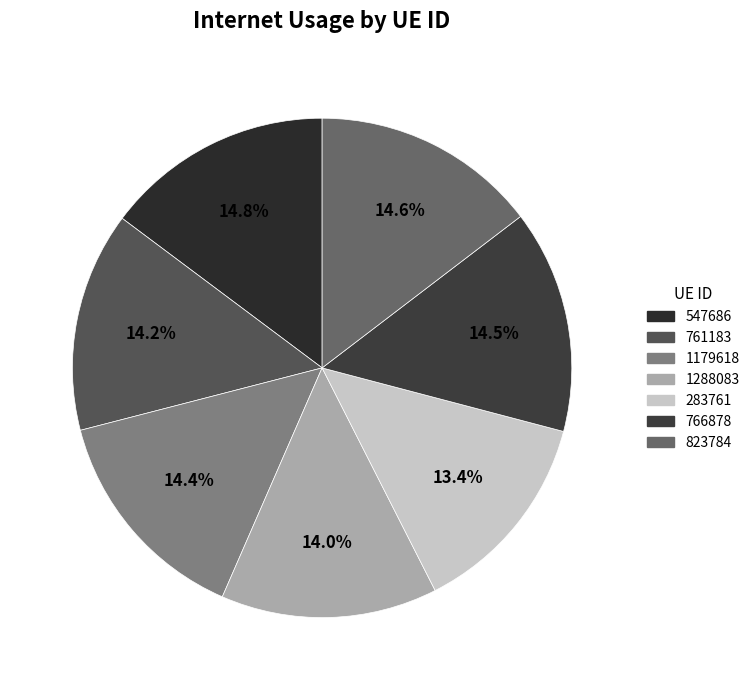

What is the total percentage of 547686 and 1288083?

28.8%